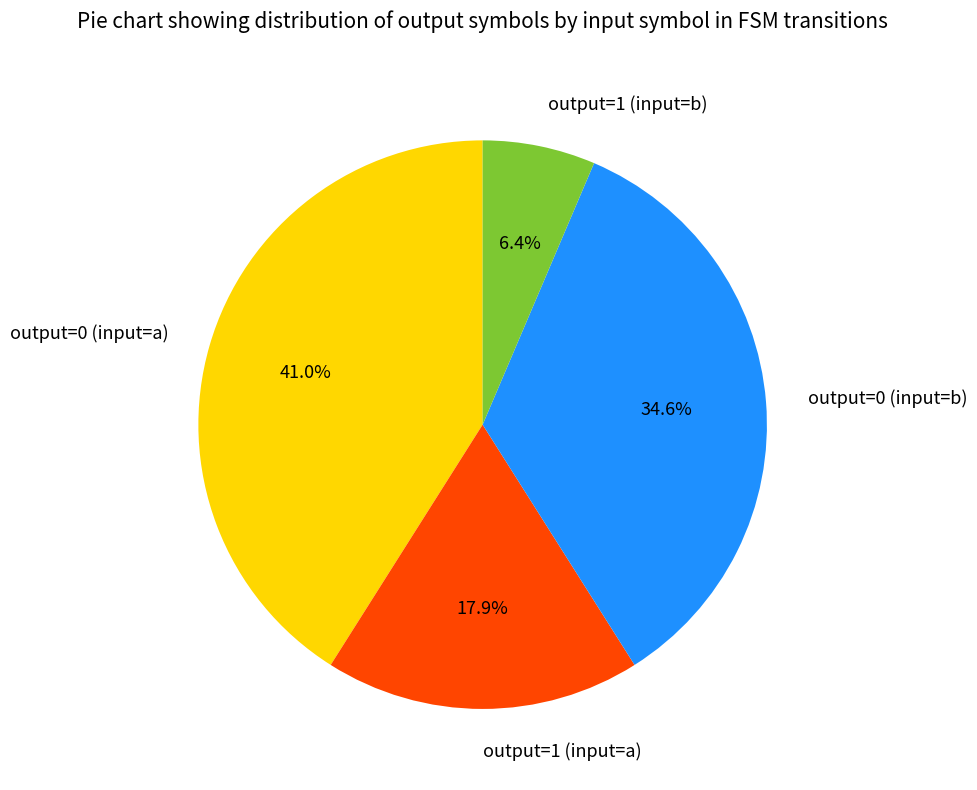

What portion of the pie excludes output=0 (input=b)?

65.4%